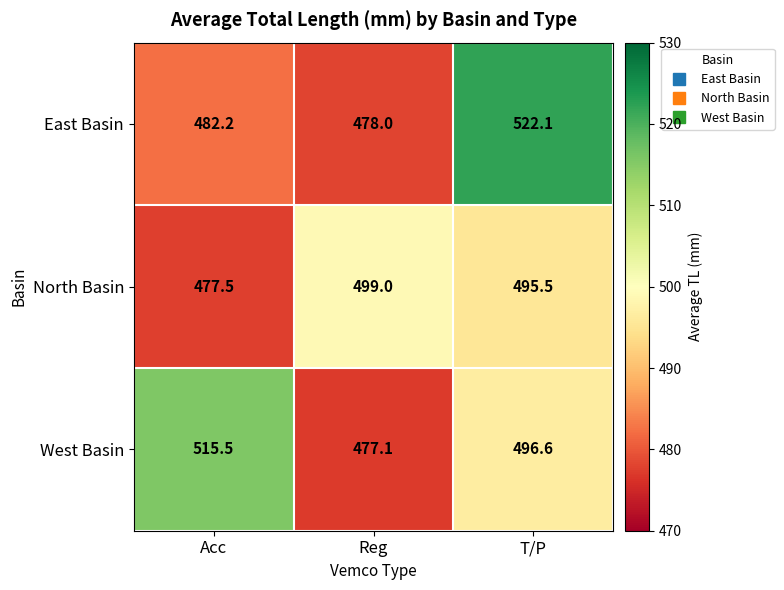

List the series in order of their overall mean, highest first.

West Basin, East Basin, North Basin